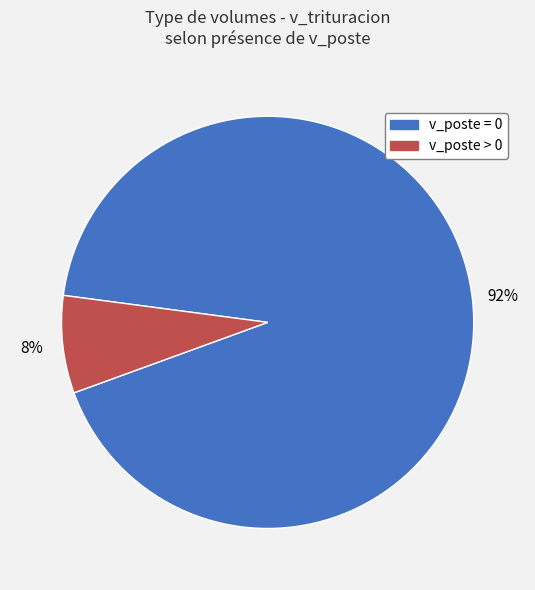

What percentage is the v_poste > 0 slice, to the nearest percent?

8%